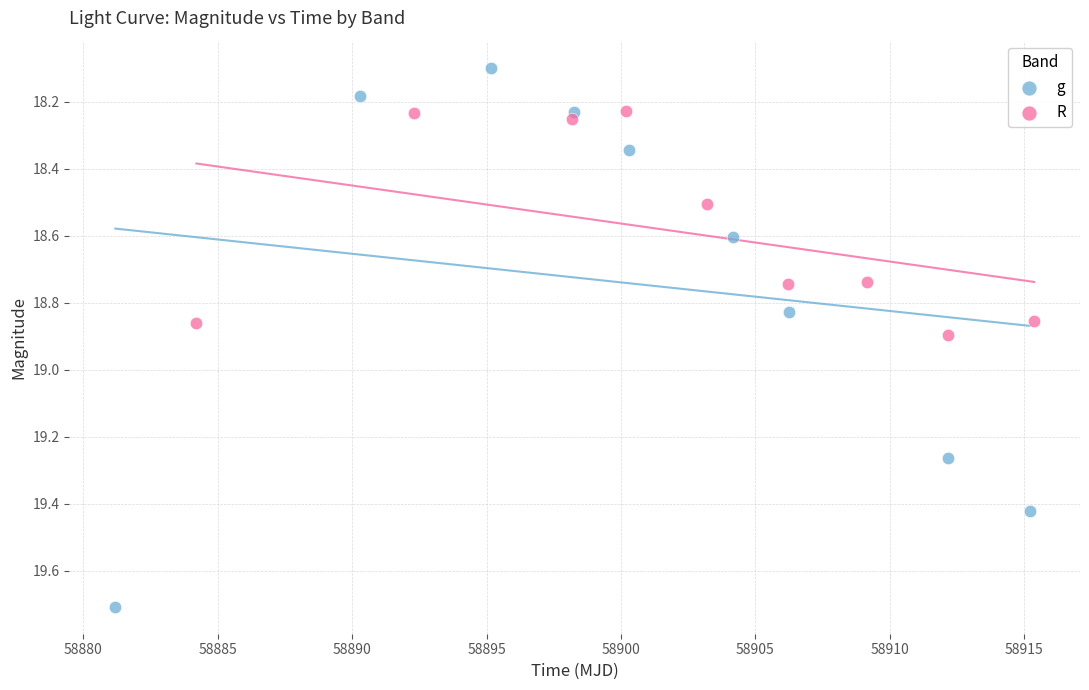

Which series reaches the maximum Y coordinate?

g